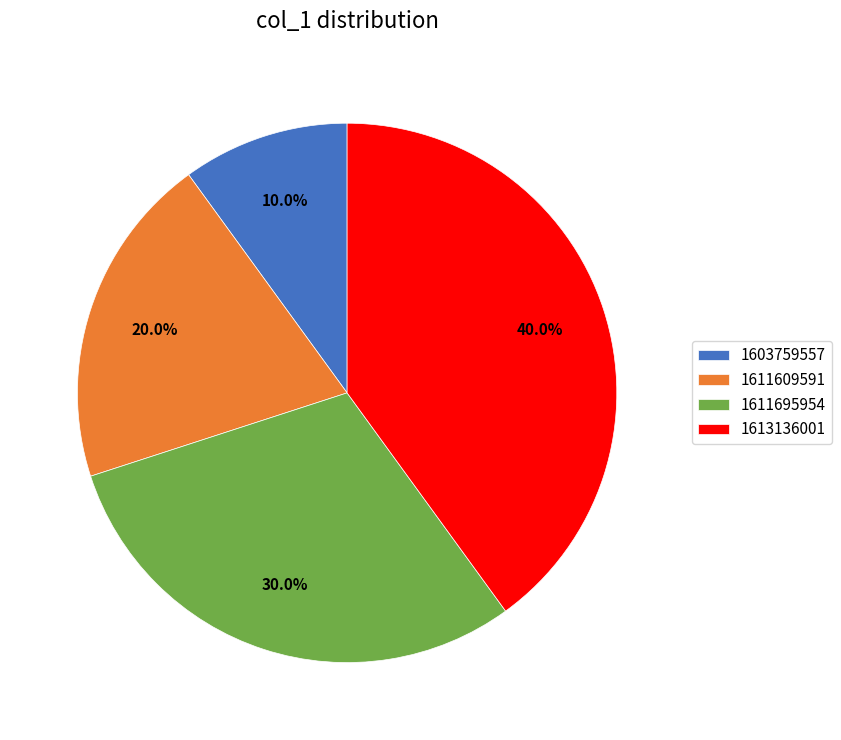

Which has a higher value, 1603759557 or 1611609591?

1611609591